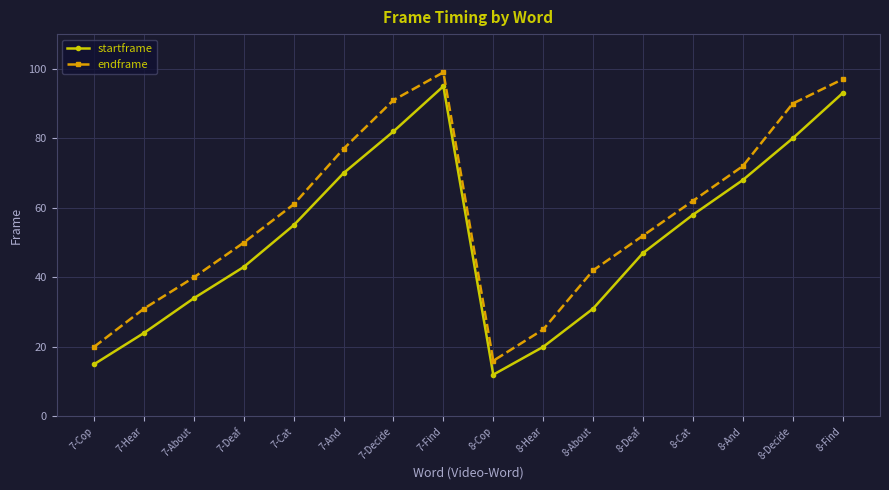

What are all the series names shown in the legend?

startframe, endframe